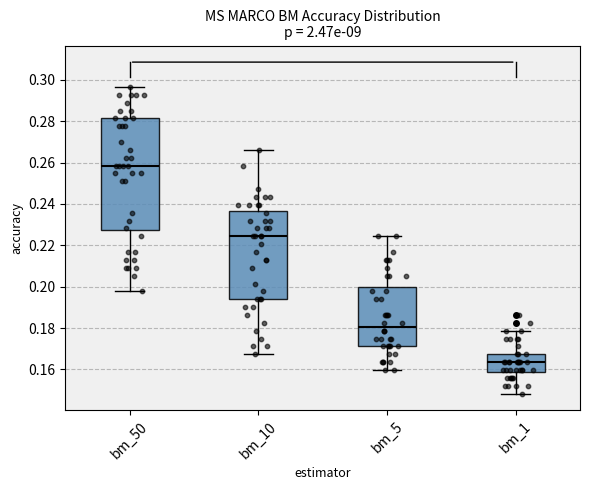

Which box is the tallest, from its lower edge to its upper edge?

bm_50